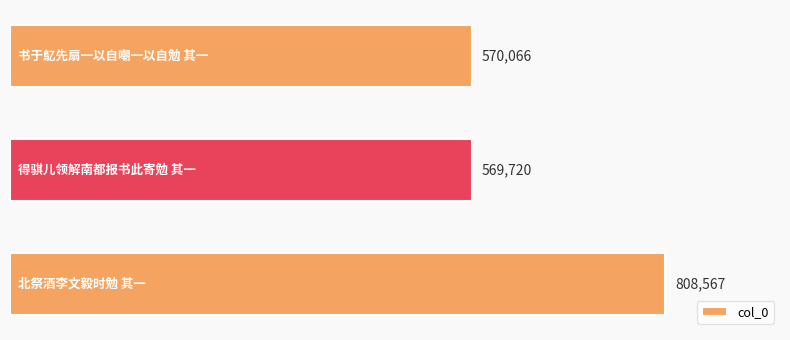

What is the value of the 2nd bar from the top?

569720